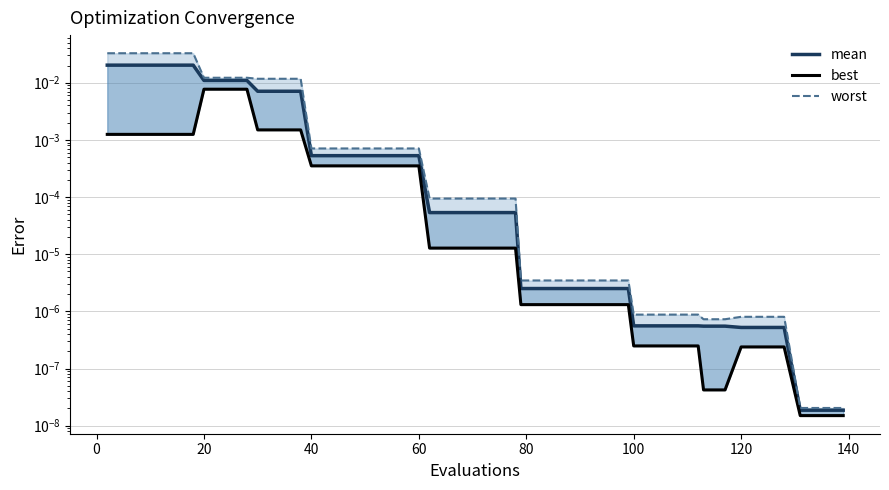

Does the chart have visible grid lines?

Yes